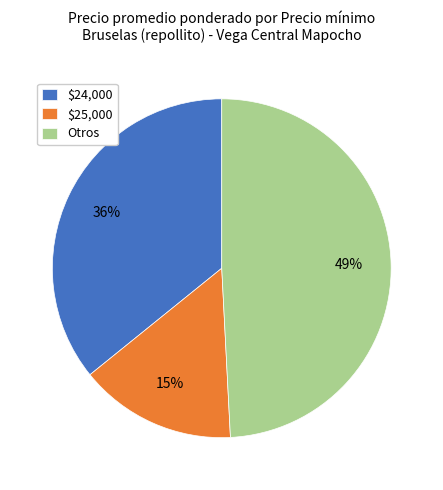

Is there any slice that represents more than half of the pie?

No